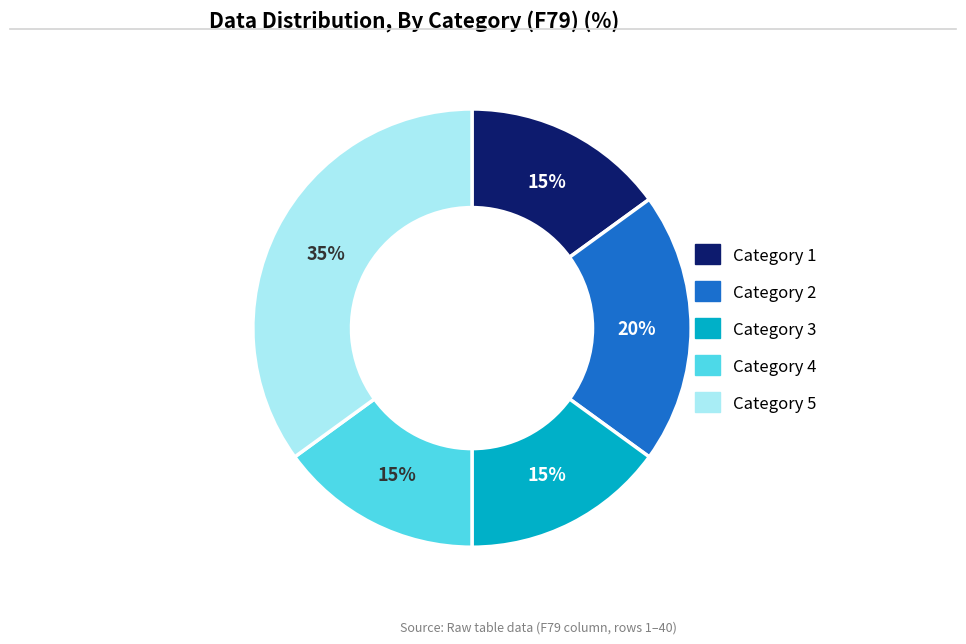

To the nearest percent, what is the average slice percentage?

20%